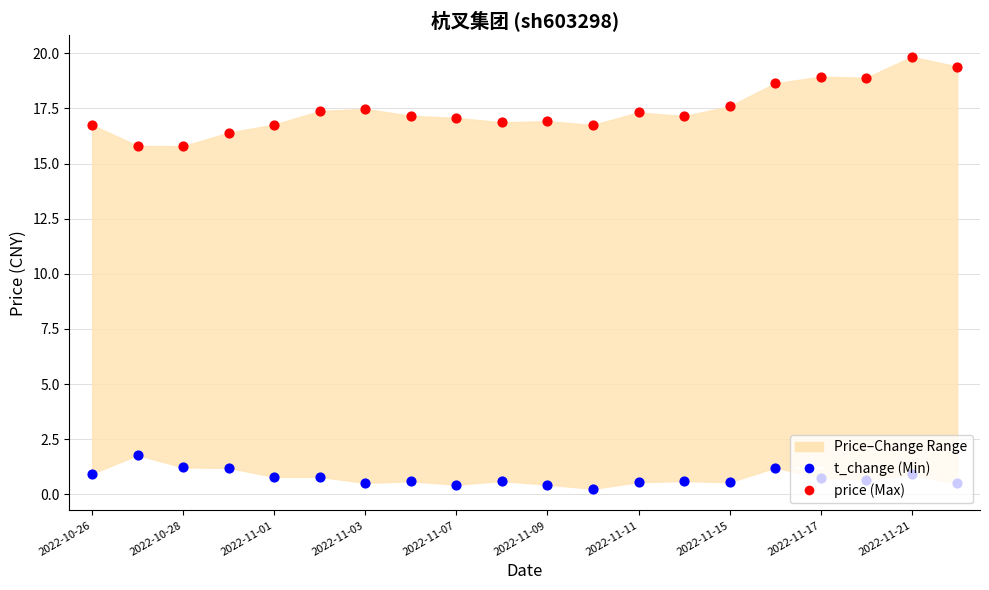

What is the total value across all series at 2022-11-01?

17.6